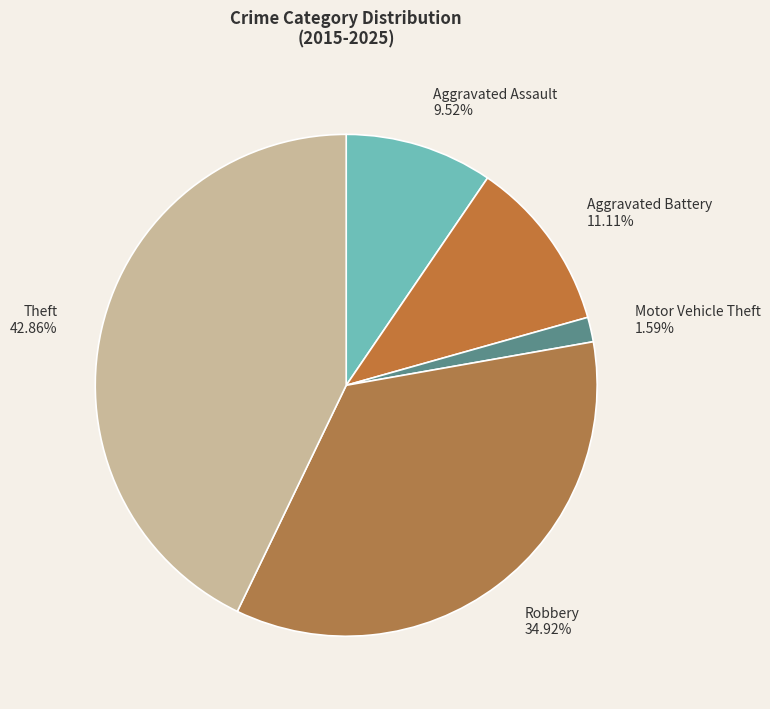

What percentage is the Robbery slice, to the nearest percent?

35%